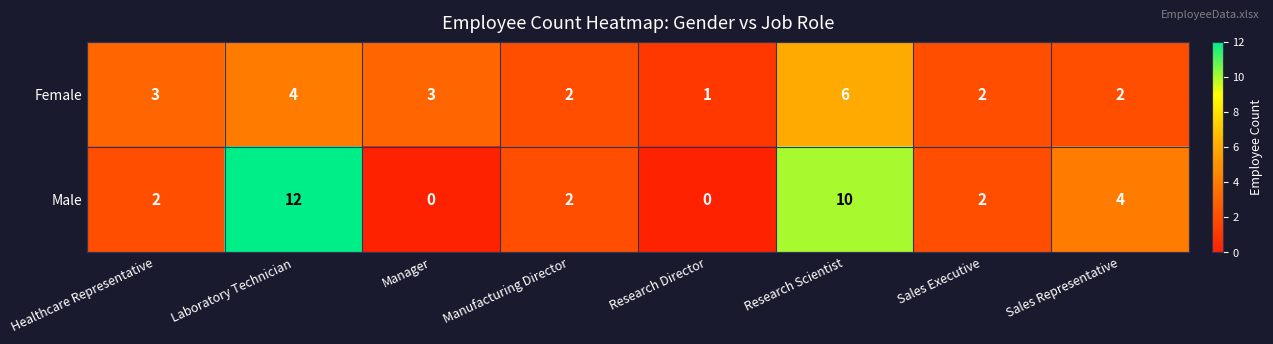

What is the maximum value shown in the chart?

12